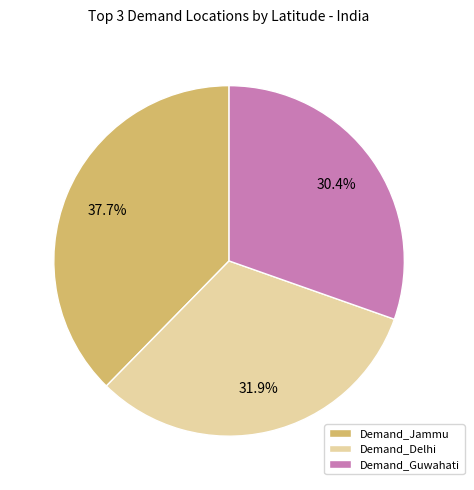

To the nearest percent, what is the average slice percentage?

33%